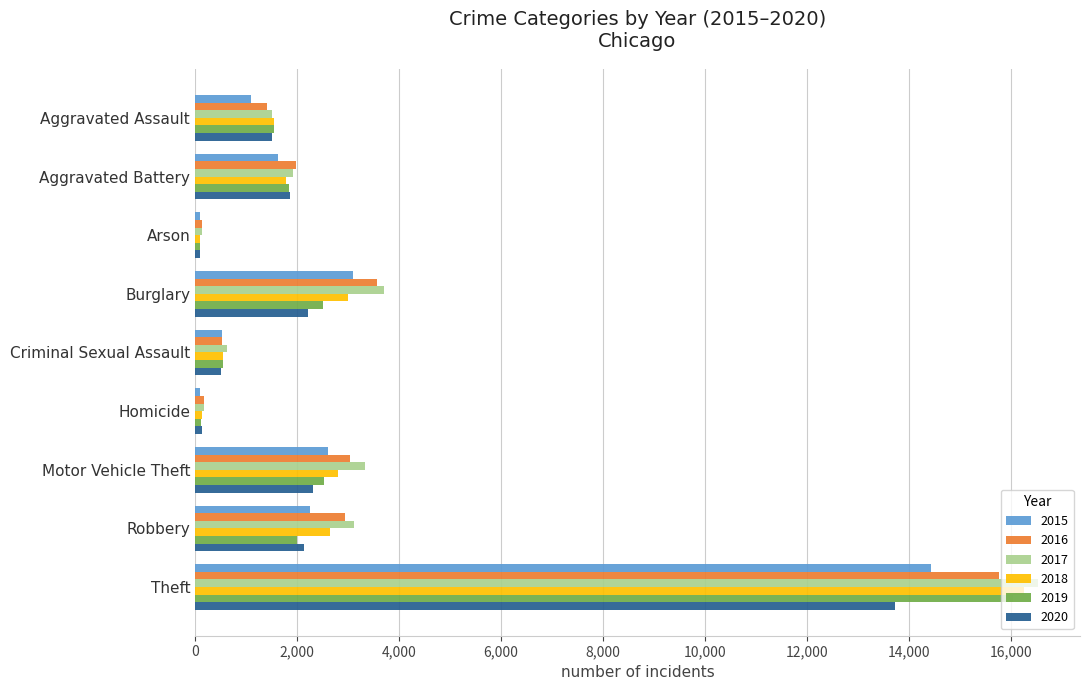

Is it true that 2017 equals 3715 at Burglary?

True